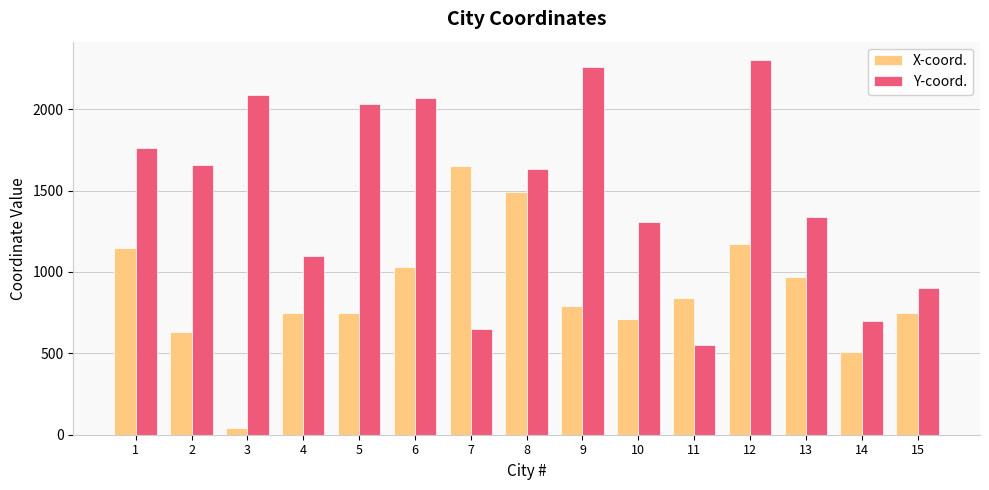

Reading right to left, transcribe all the data shown in this chart.

X-coord.: 15=750	14=510	13=970	12=1170	11=840	10=710	9=790	8=1490	7=1650	6=1030	5=750	4=750	3=40	2=630	1=1150
Y-coord.: 15=900	14=700	13=1340	12=2300	11=550	10=1310	9=2260	8=1630	7=650	6=2070	5=2030	4=1100	3=2090	2=1660	1=1760